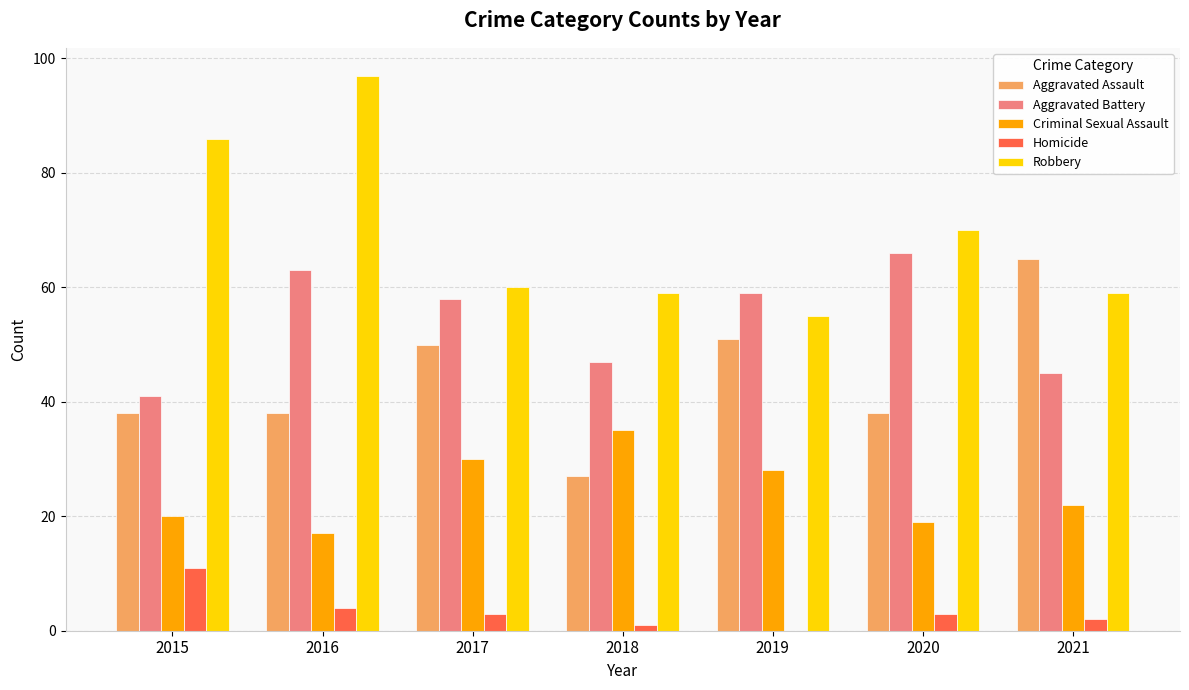

What is the total value across all series at 2016?

219